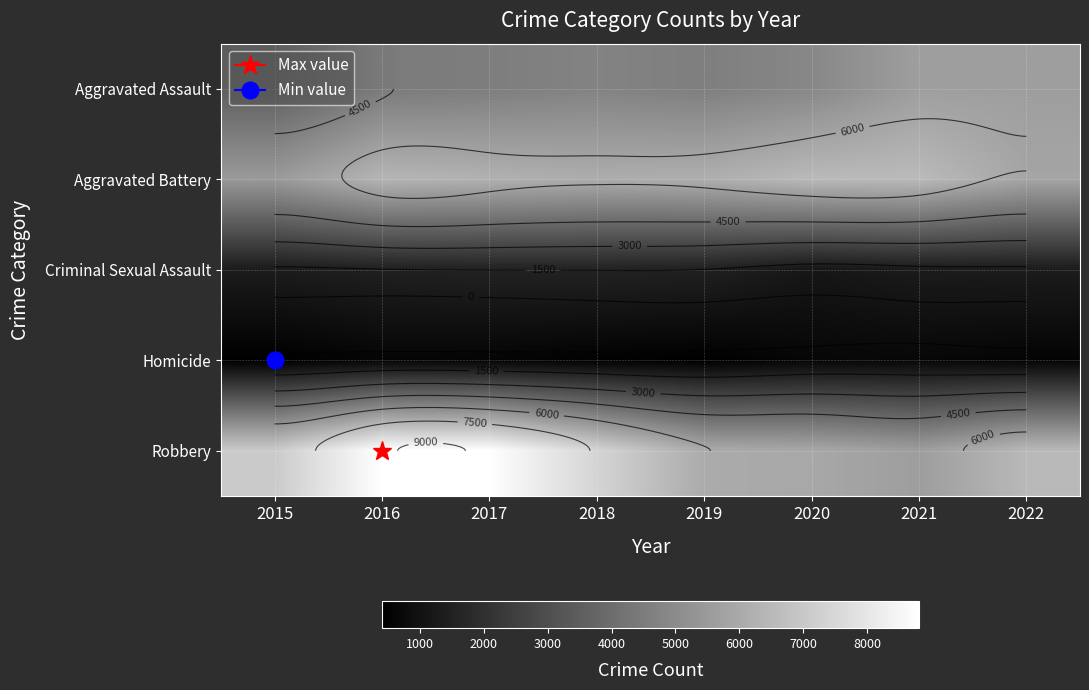

What is the difference between the Homicide values at 2015 and 2020?

220